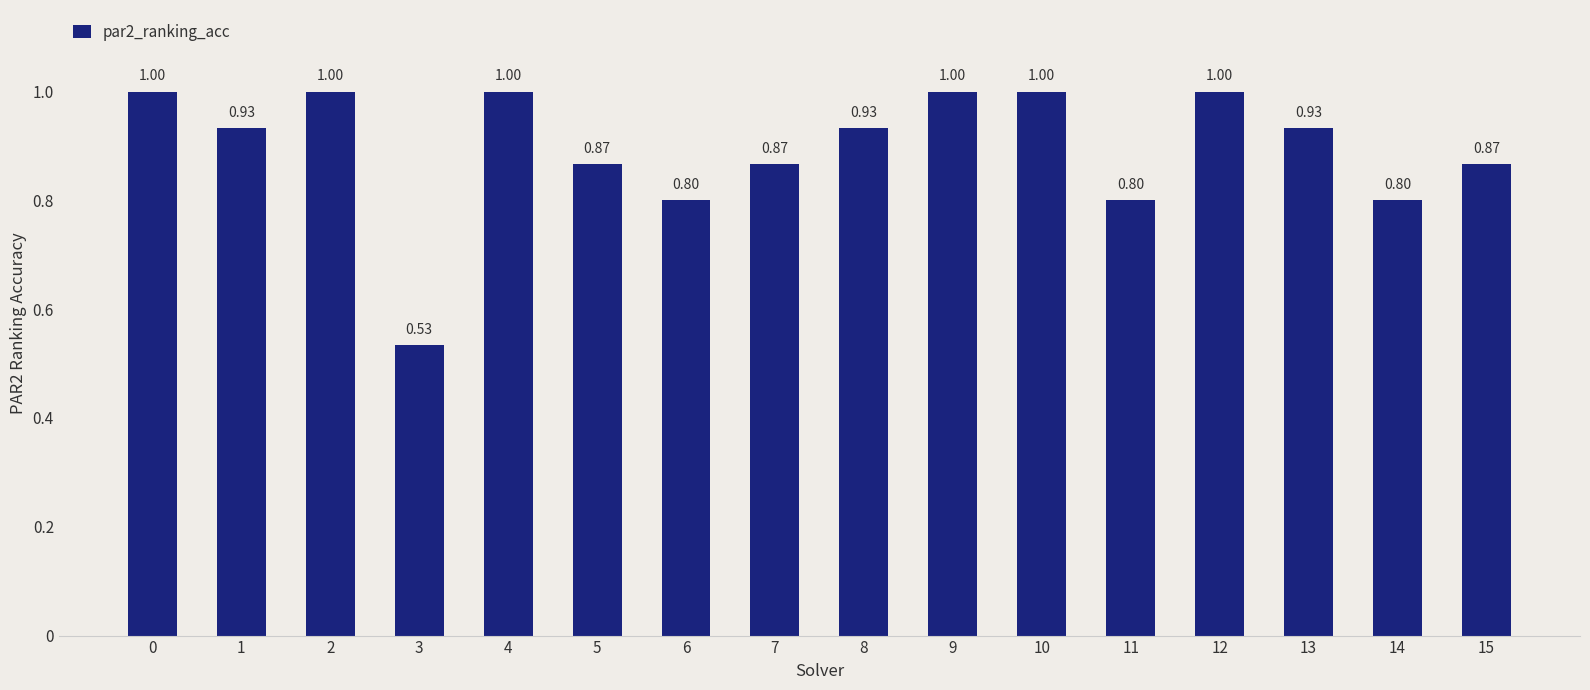

How many distinct data groups are displayed?

1